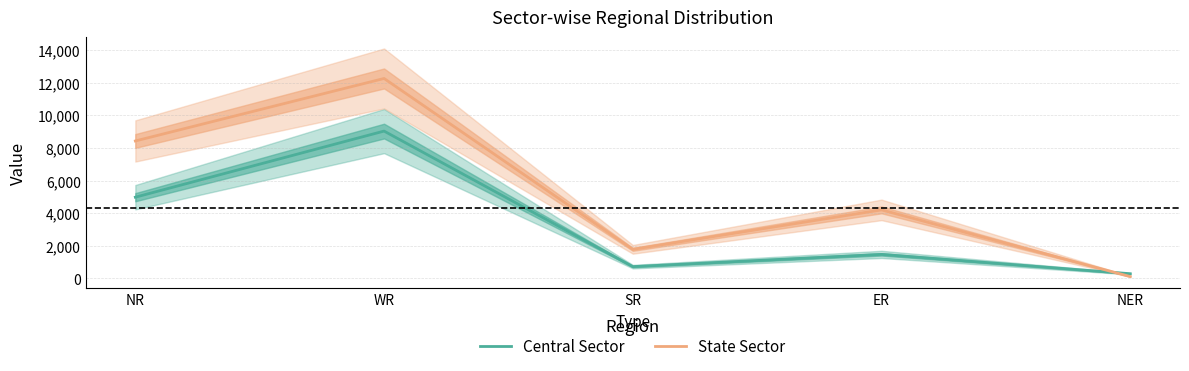

Reading left to right, list all the values displayed in this chart.

Central Sector: NR=4977	WR=9031	SR=720	ER=1470	NER=285
State Sector: NR=8425	WR=12257	SR=1780	ER=4199	NER=110